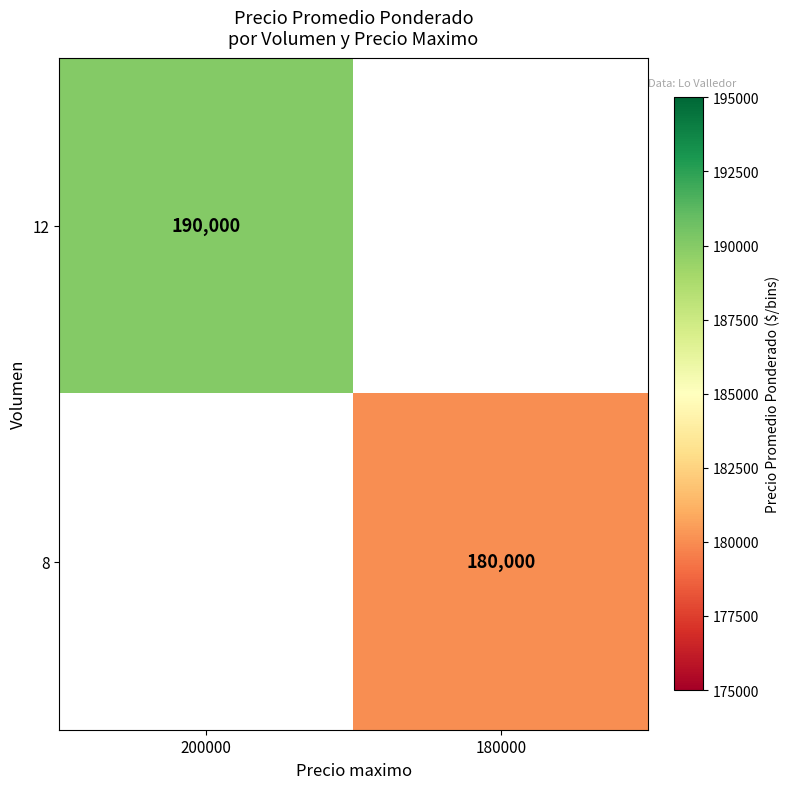

Is it true that 8 equals 180000 at 180000?

True